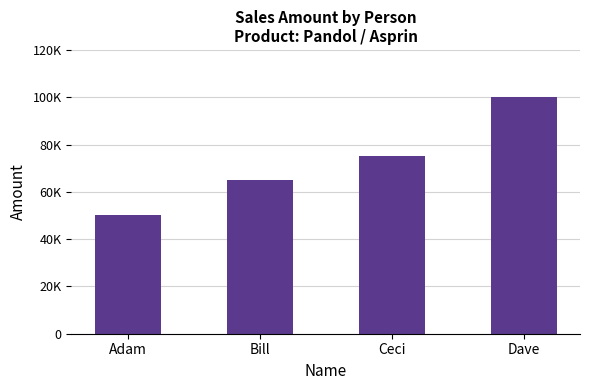

Does the chart contain any negative values?

No